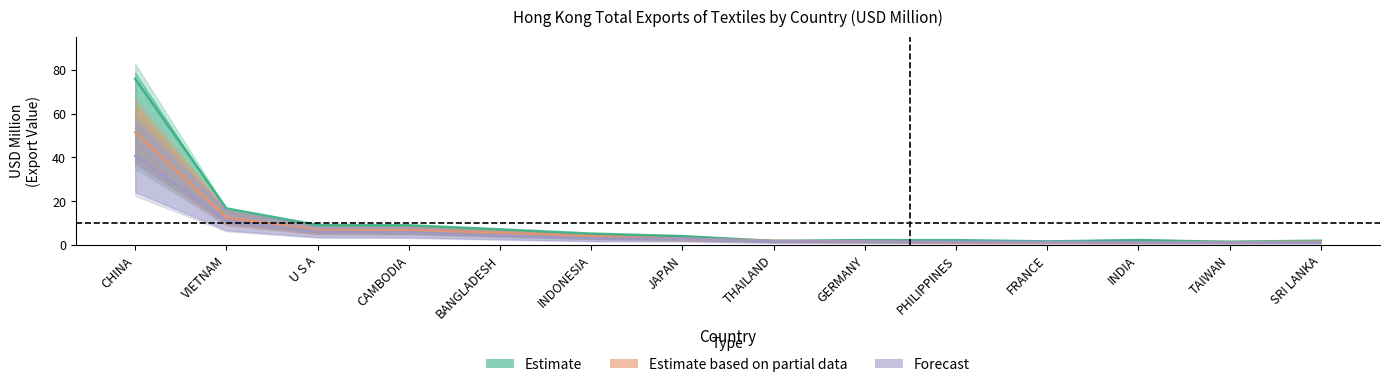

The Estimate based on partial data series shows 3.3 at VIETNAM. True or false?

False